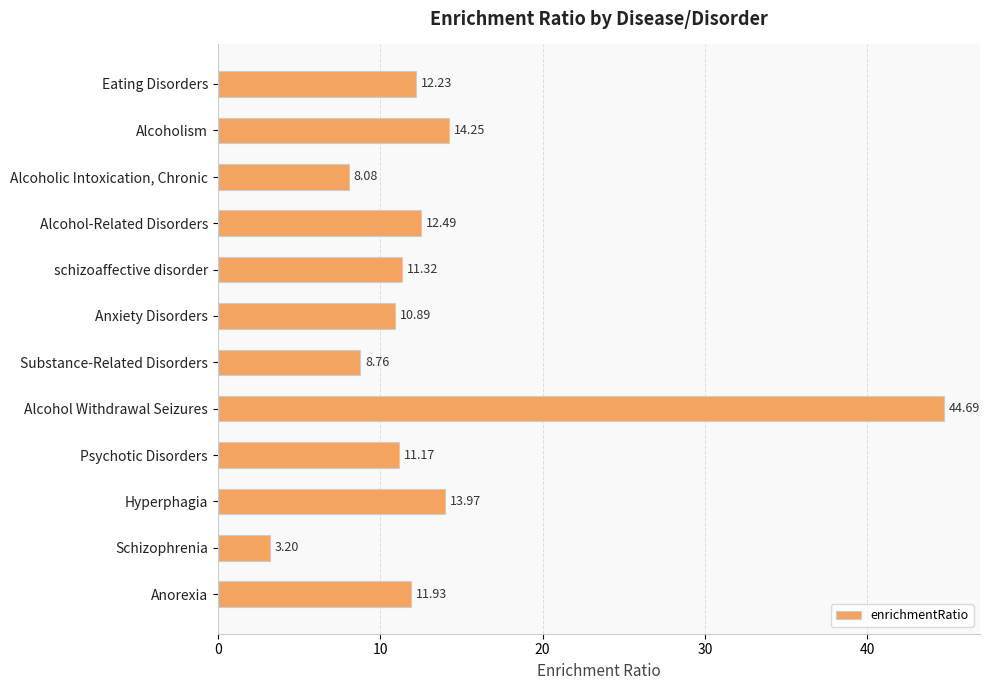

Where is the data nearest to the value 23?

Alcoholism